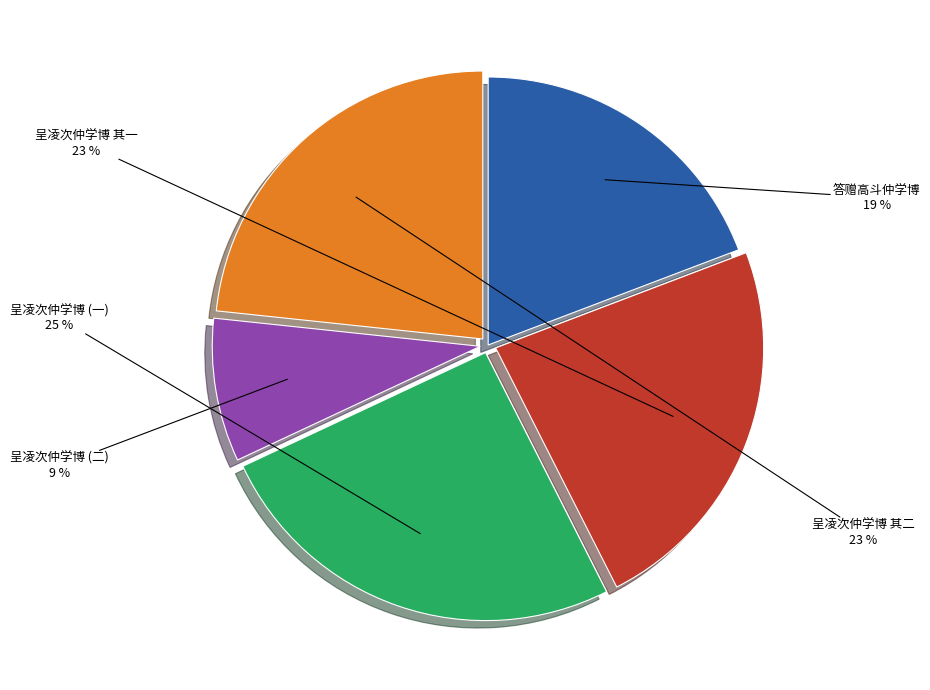

Is there a majority slice in this chart?

No